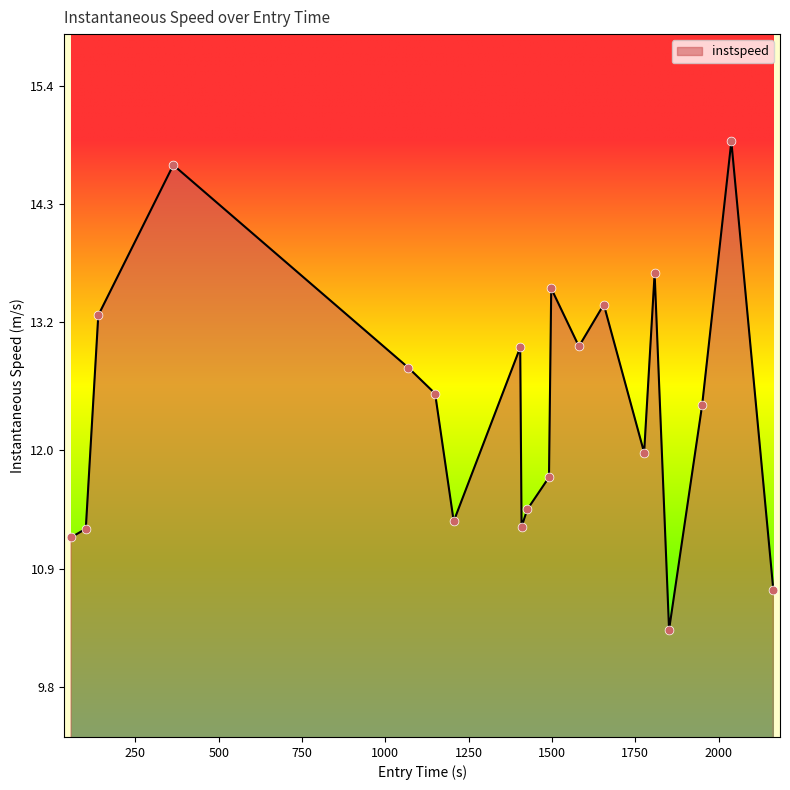

What is the minimum value shown in the chart?

10.3